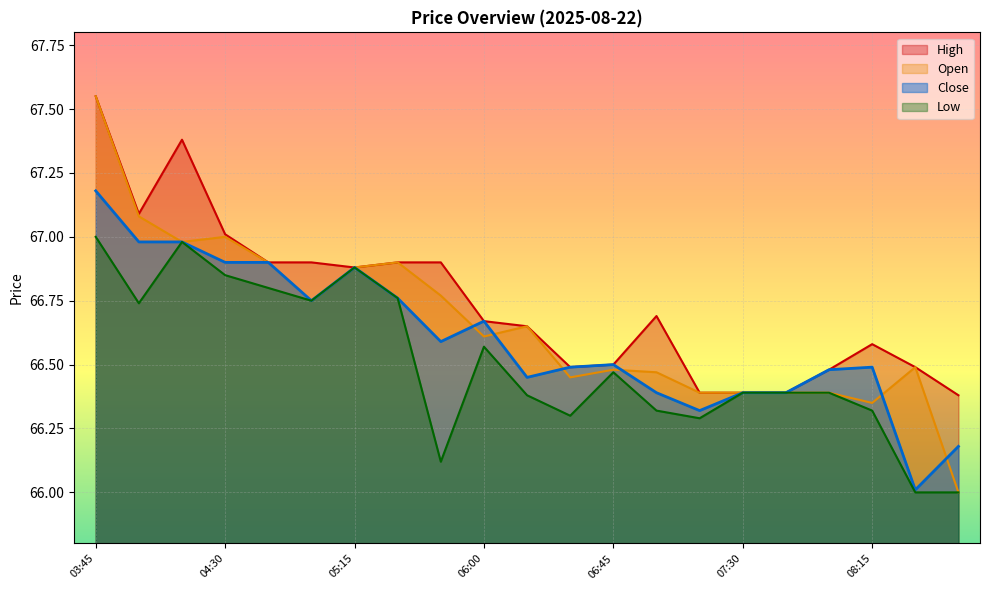

What is the lowest value of the Low series?

66.0